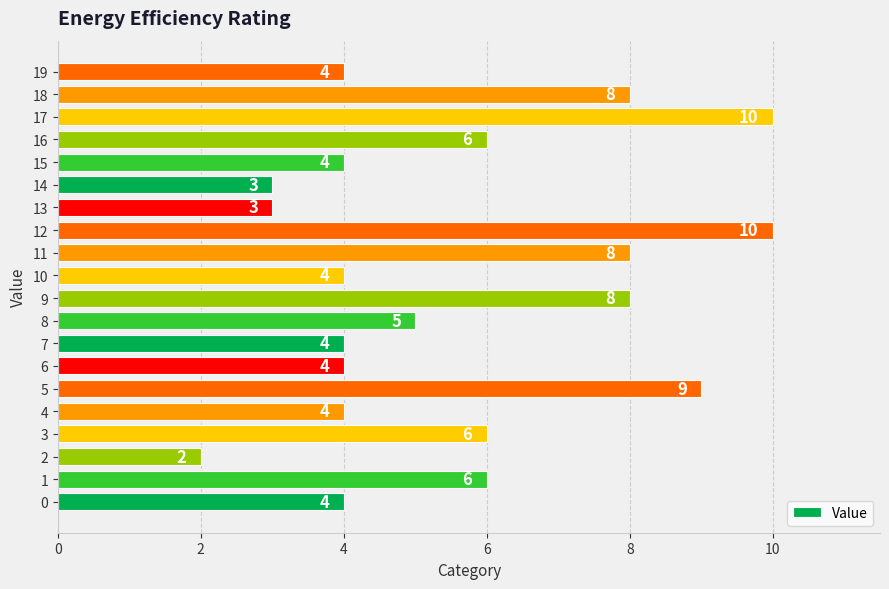

How many values are between 4 and 8?

14